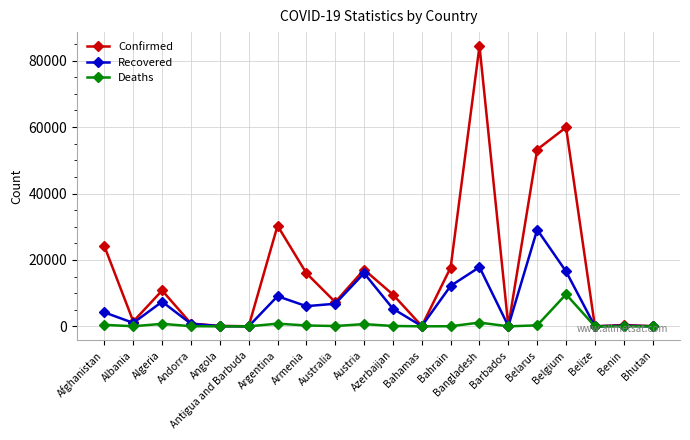

Is it true that Recovered equals 61 at Angola?

True